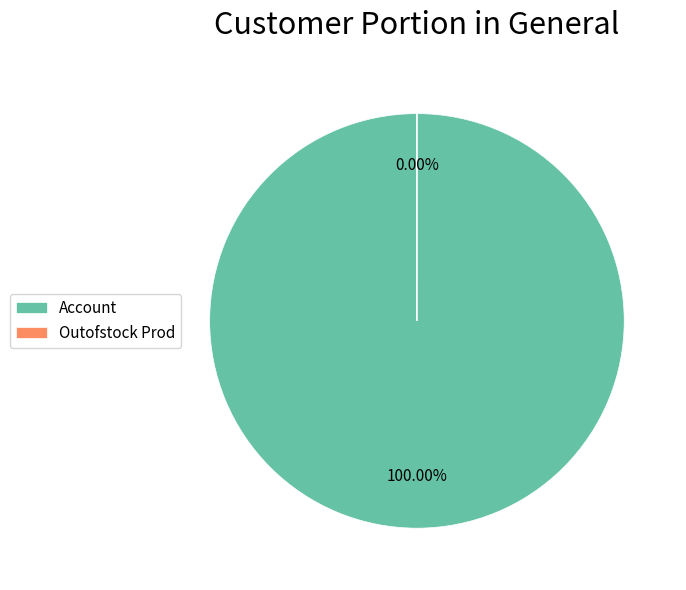

Is there a majority slice in this chart?

Yes